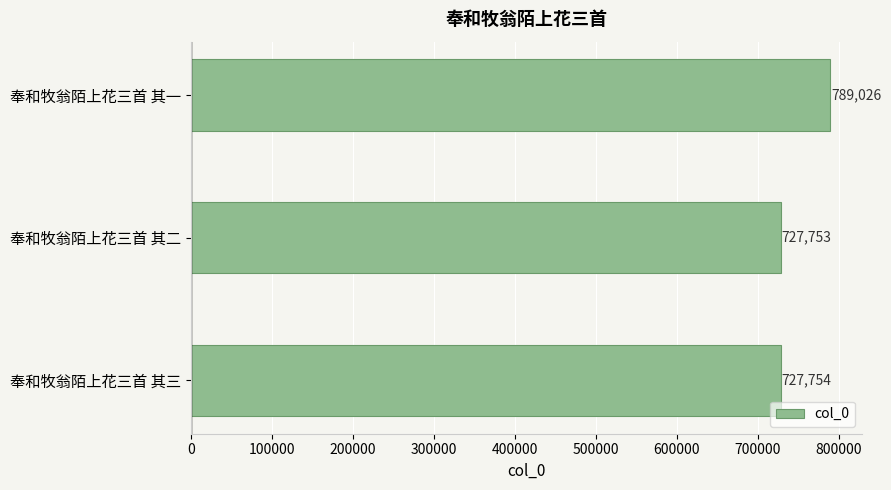

Reading bottom to top, what are all the values shown in this chart?

727754	727753	789026